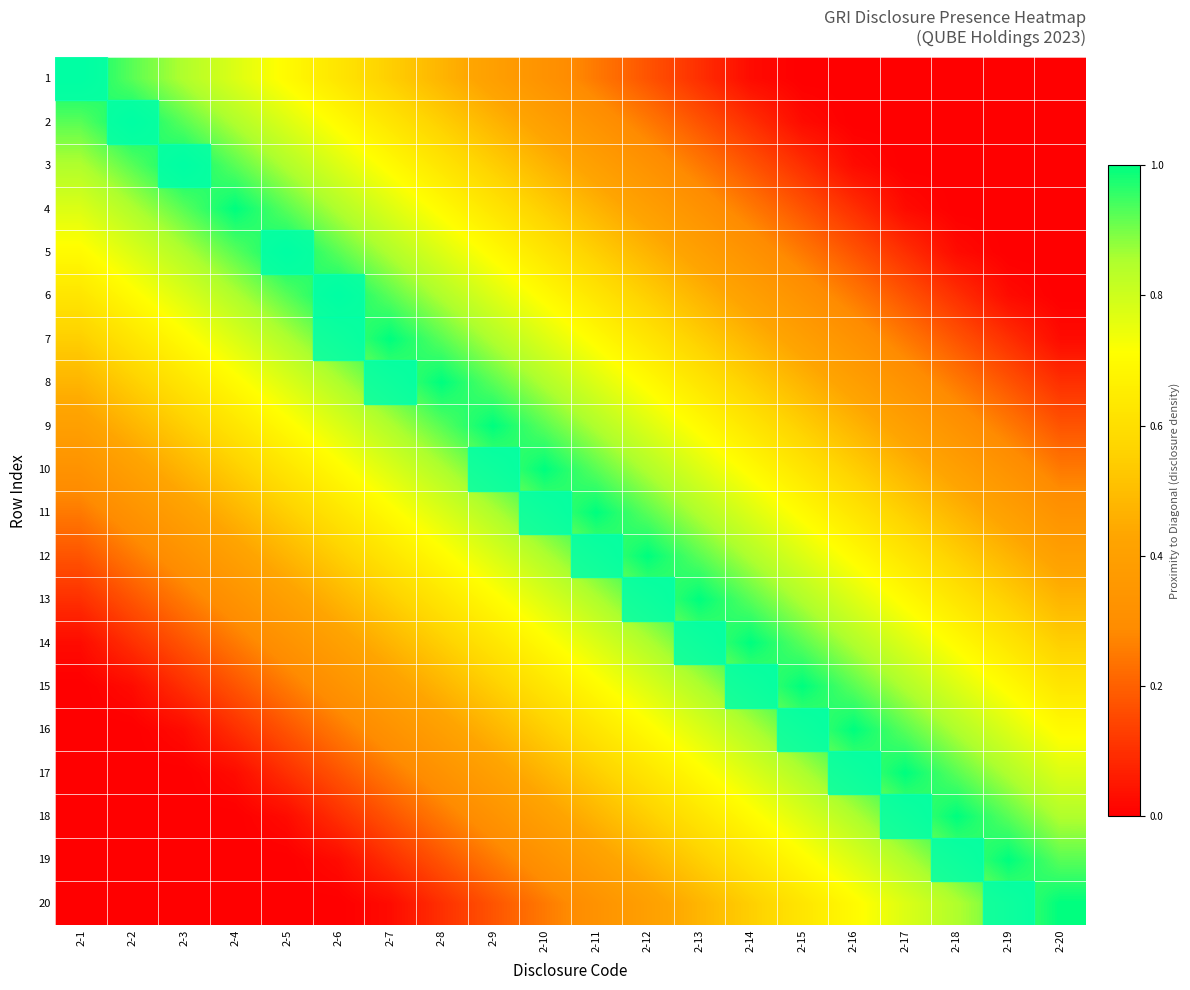

At how many categories does at least one series exceed 0?

20